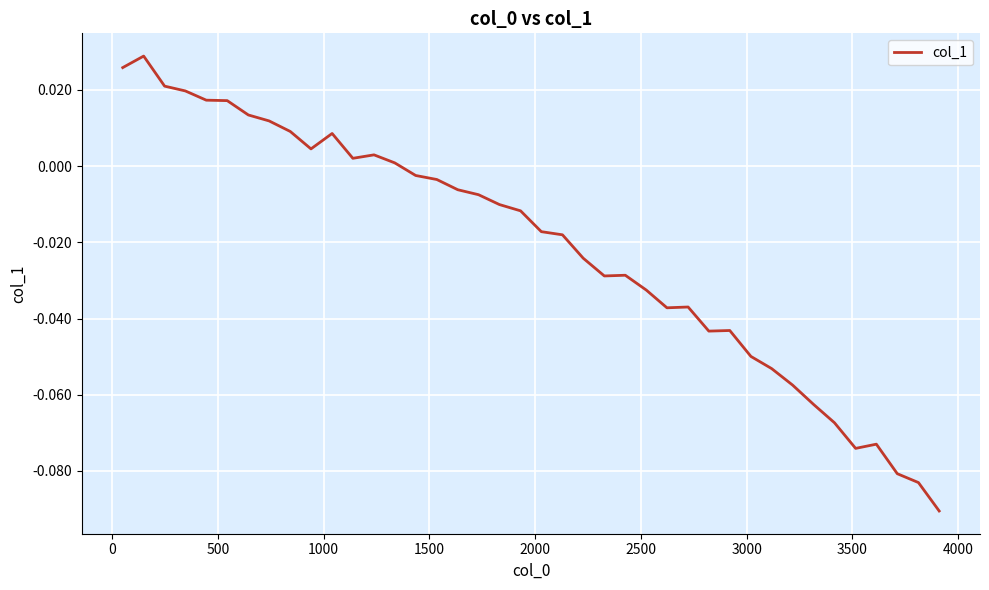

True or false: there are more than 2 points higher than both neighbors.

True